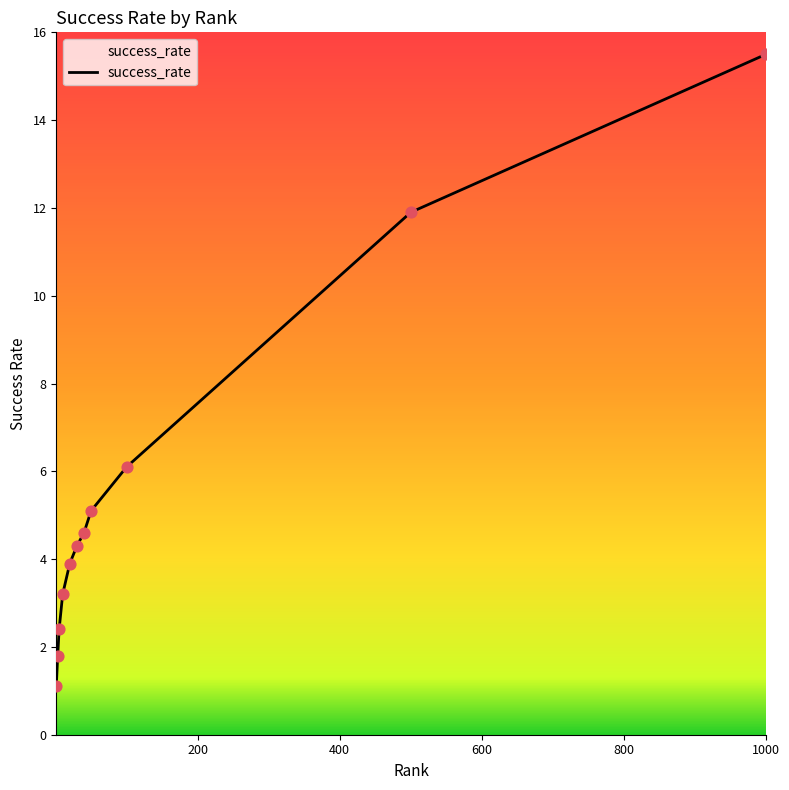

What is the difference between the maximum and minimum values?

14.4